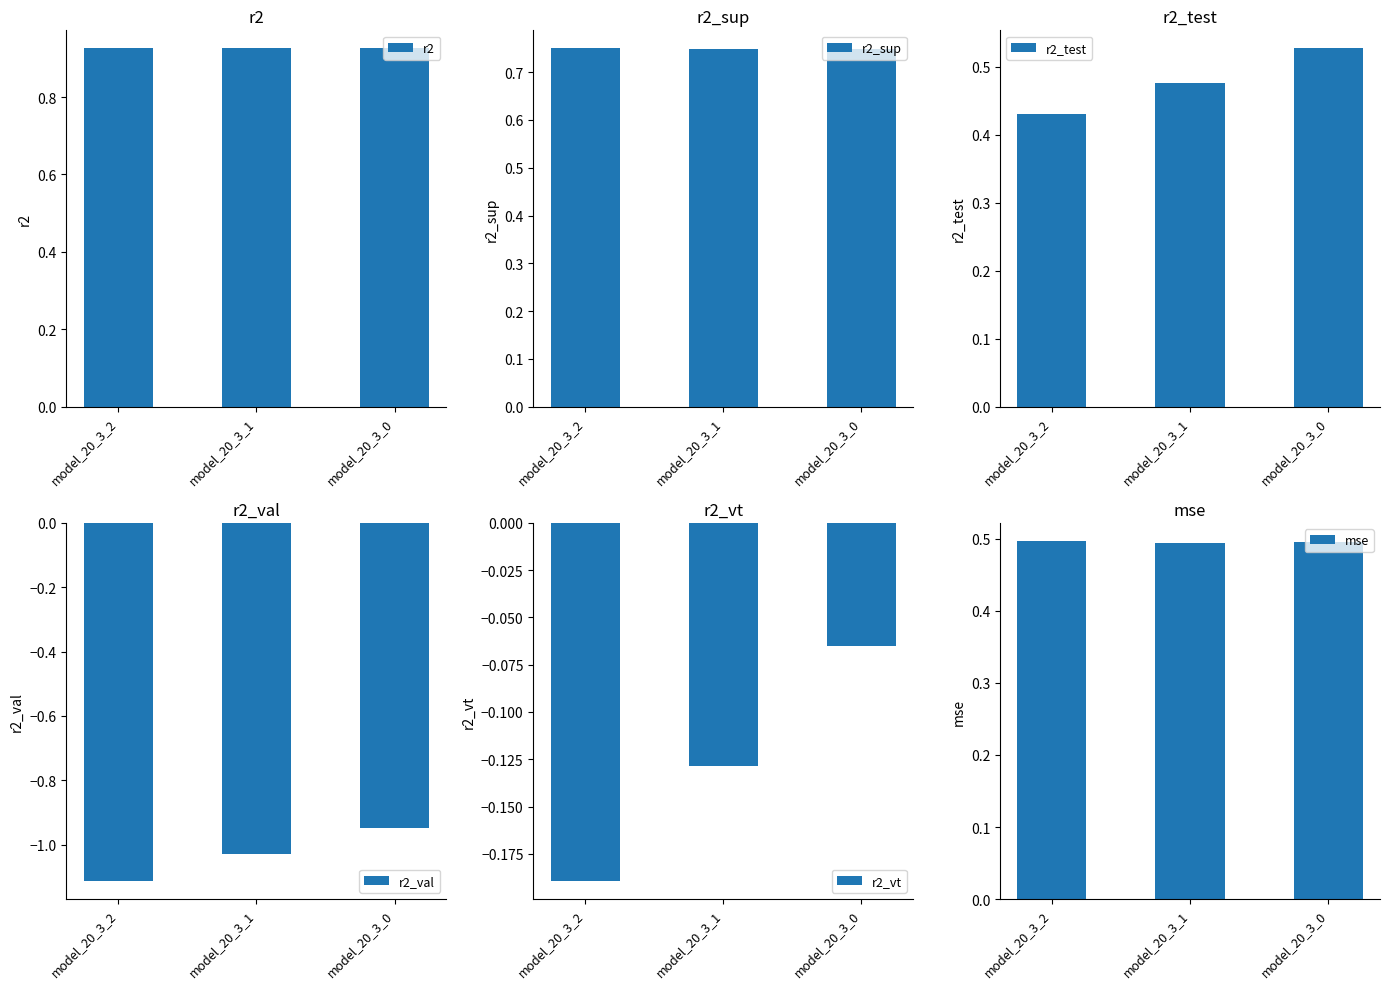

What is the sum of the r2_val values at model_20_3_0 and model_20_3_1?

-2.0